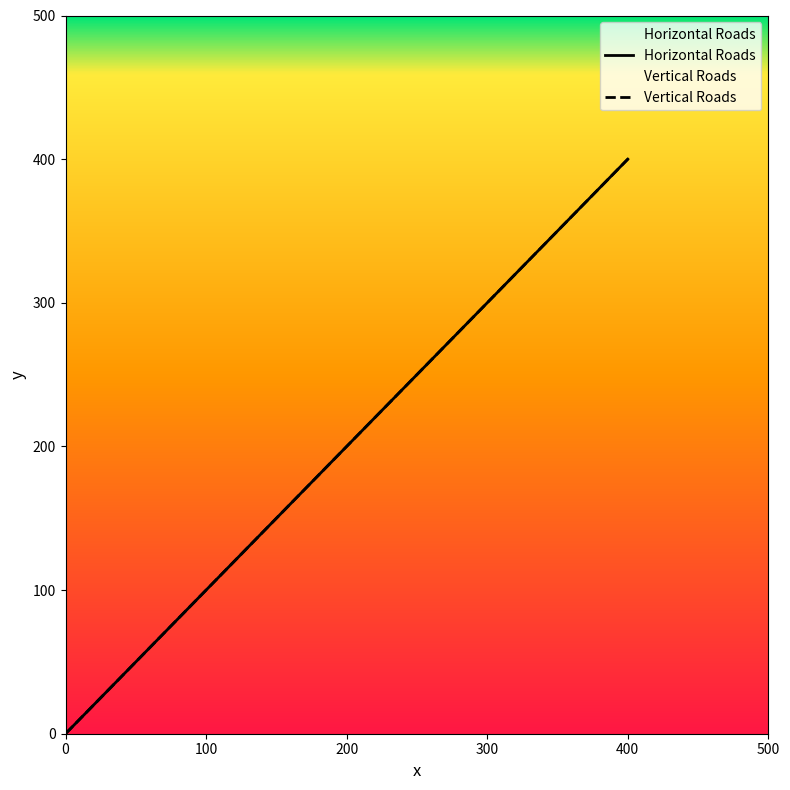

List the labels in order of Horizontal Roads value, largest first.

400, 300, 200, 100, 0